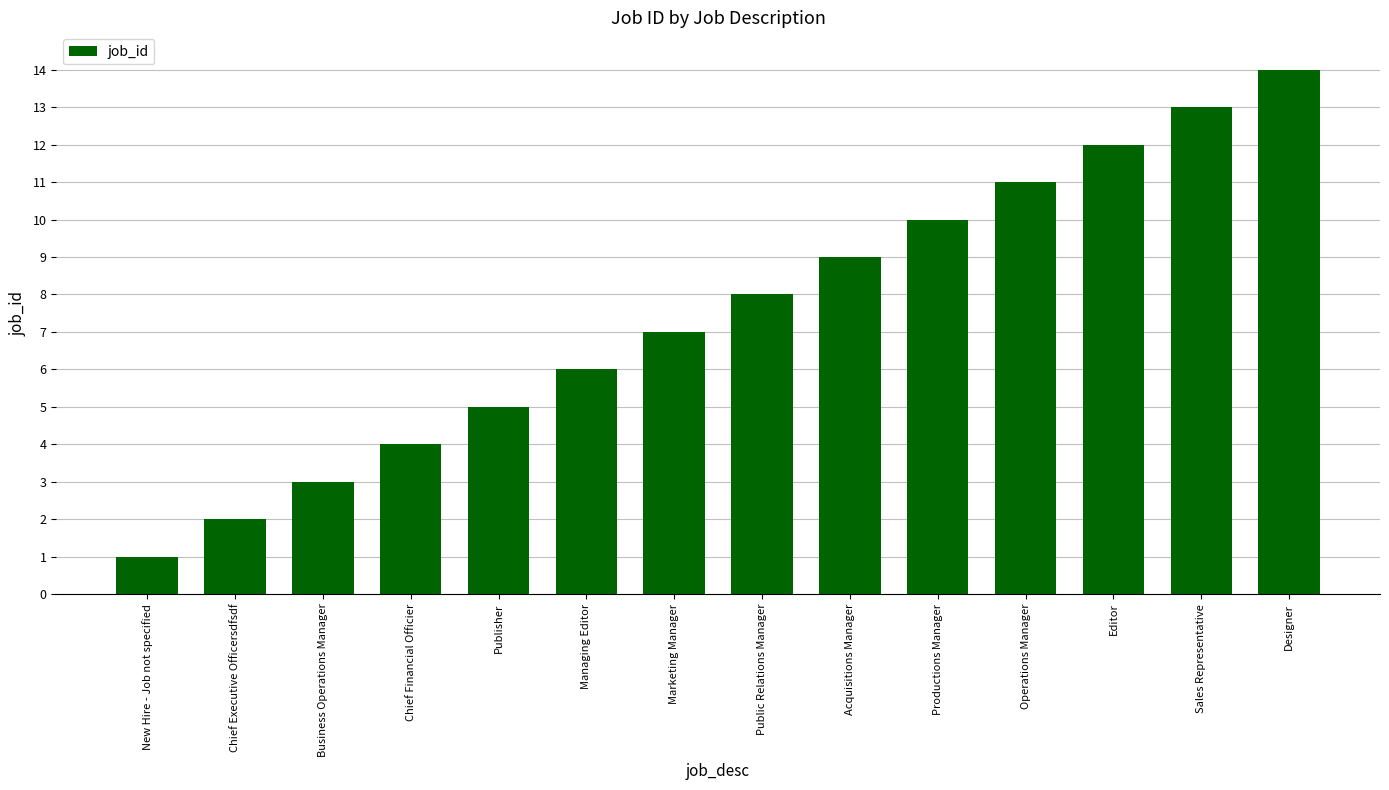

What is the change in value from Chief Executive Officersdfsdf to Editor?

+10